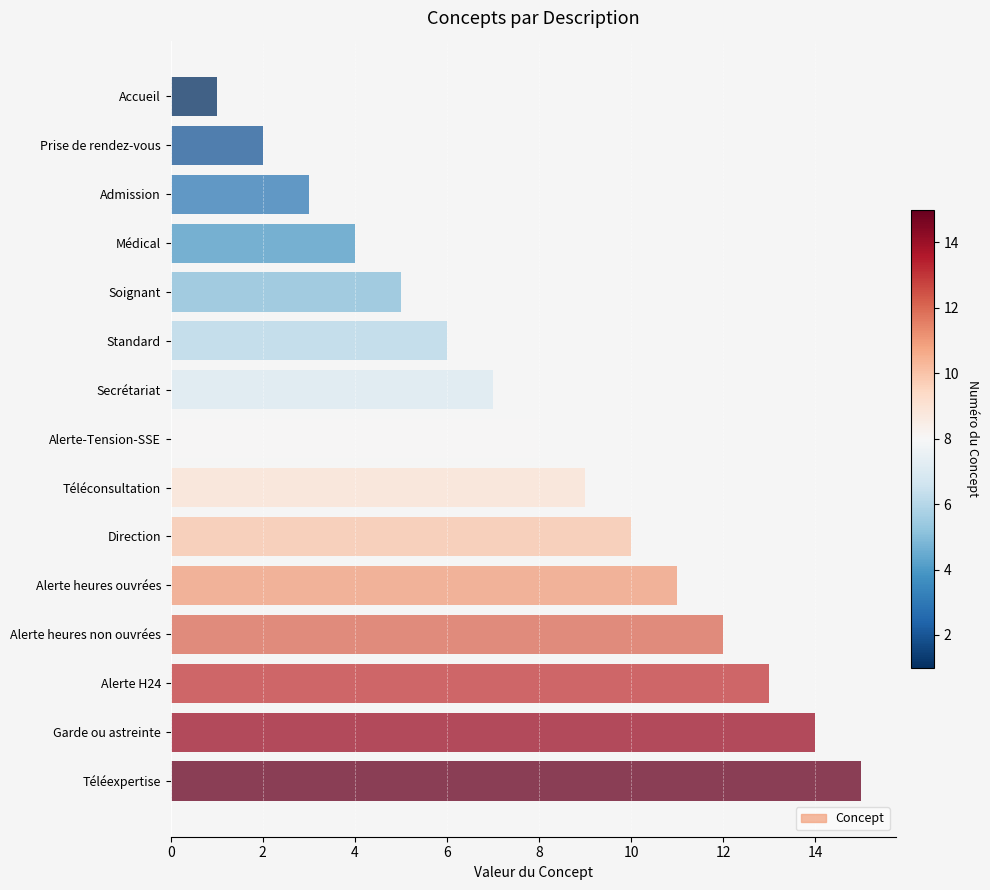

Approximately how many times larger is the value at Standard compared to Médical?

1.5